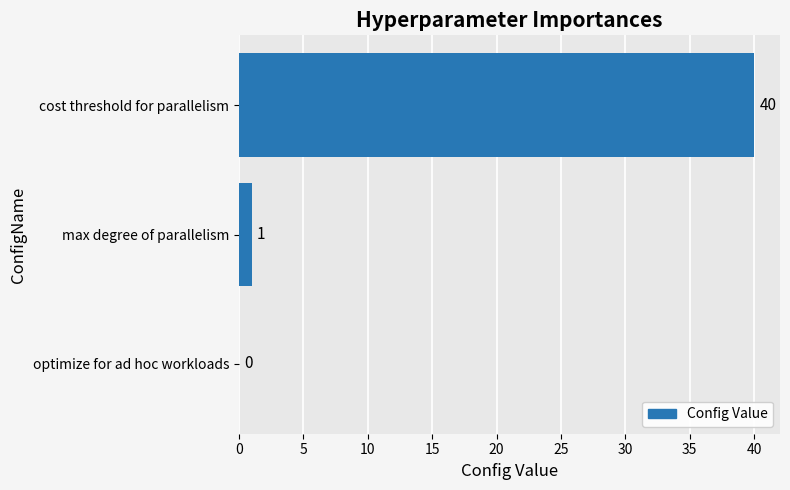

What is the sum of the values at cost threshold for parallelism and max degree of parallelism?

41